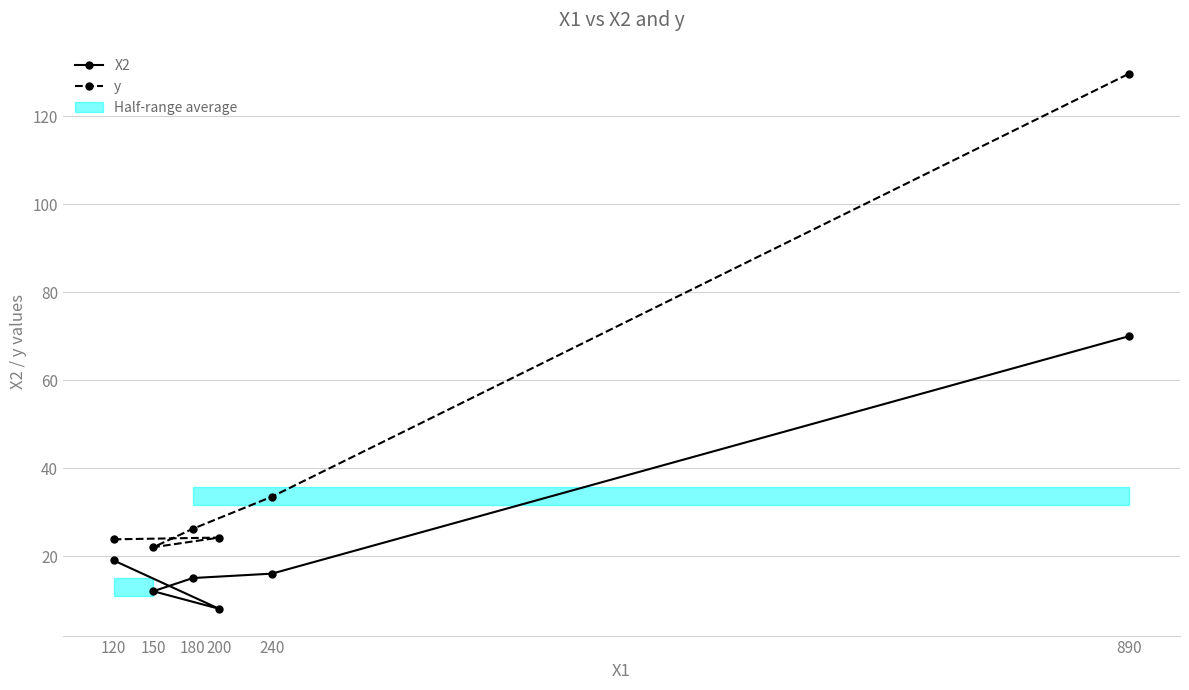

How many distinct data groups are displayed?

2